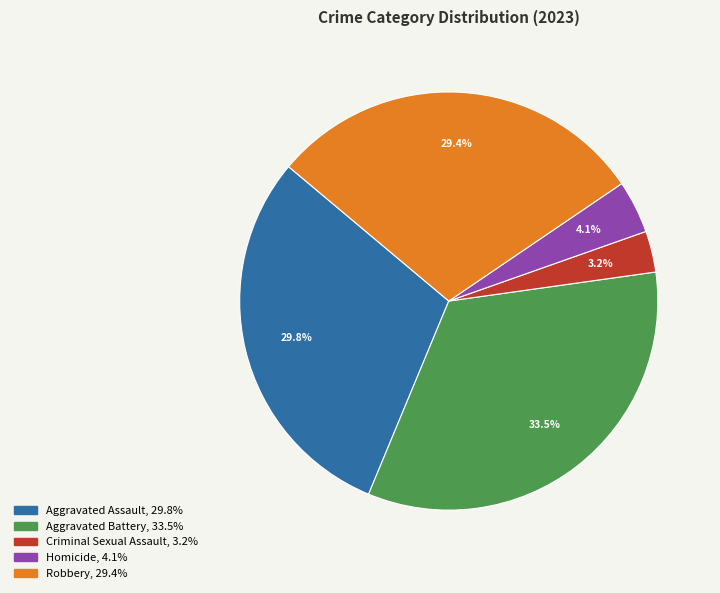

Which slice is the largest?

Aggravated Battery